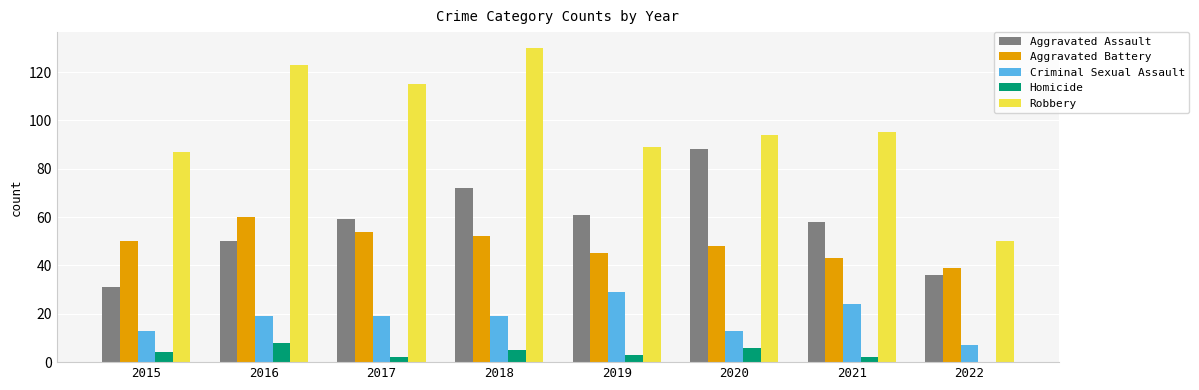

What is the approximate value of Homicide at 2016?

8